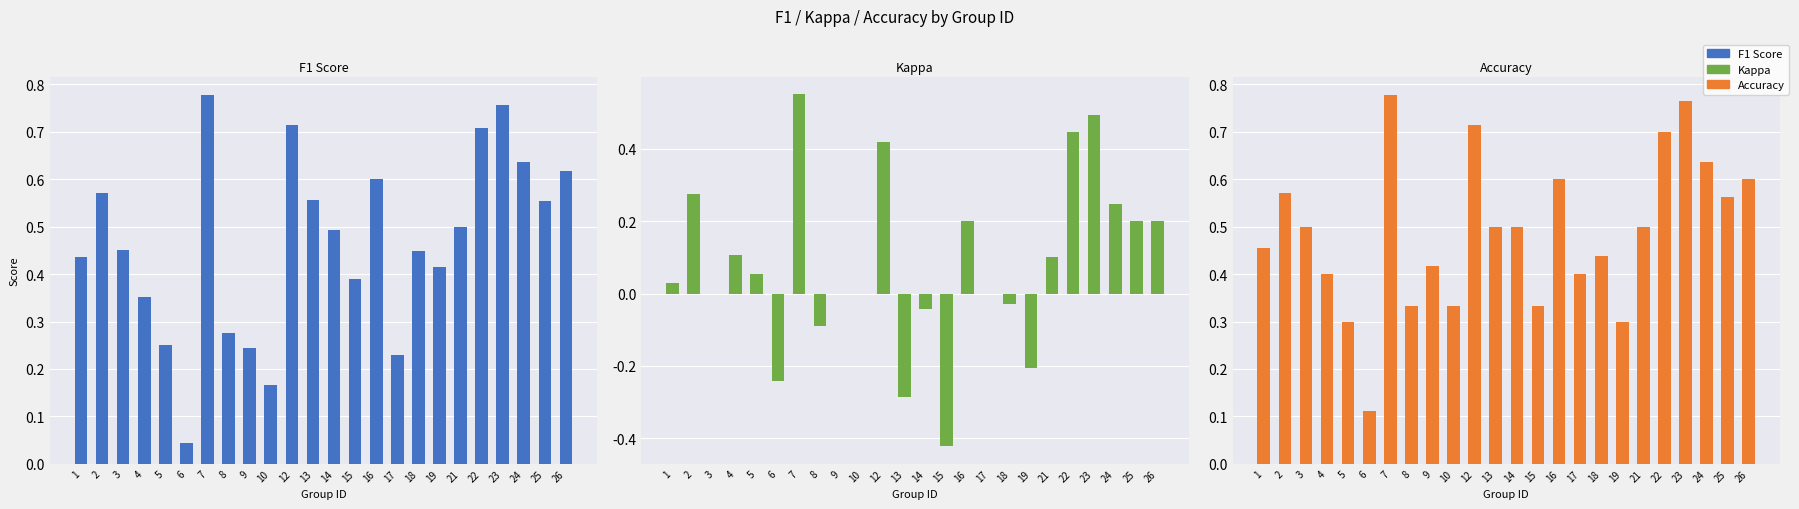

Rank the series at 23 from lowest to highest value.

kappa, f1, accuracy